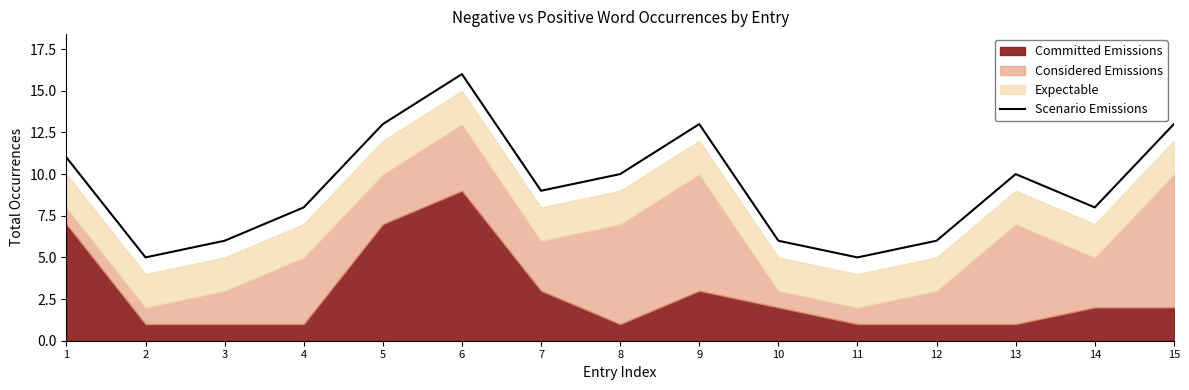

At which category does the data reach its first local peak?

6